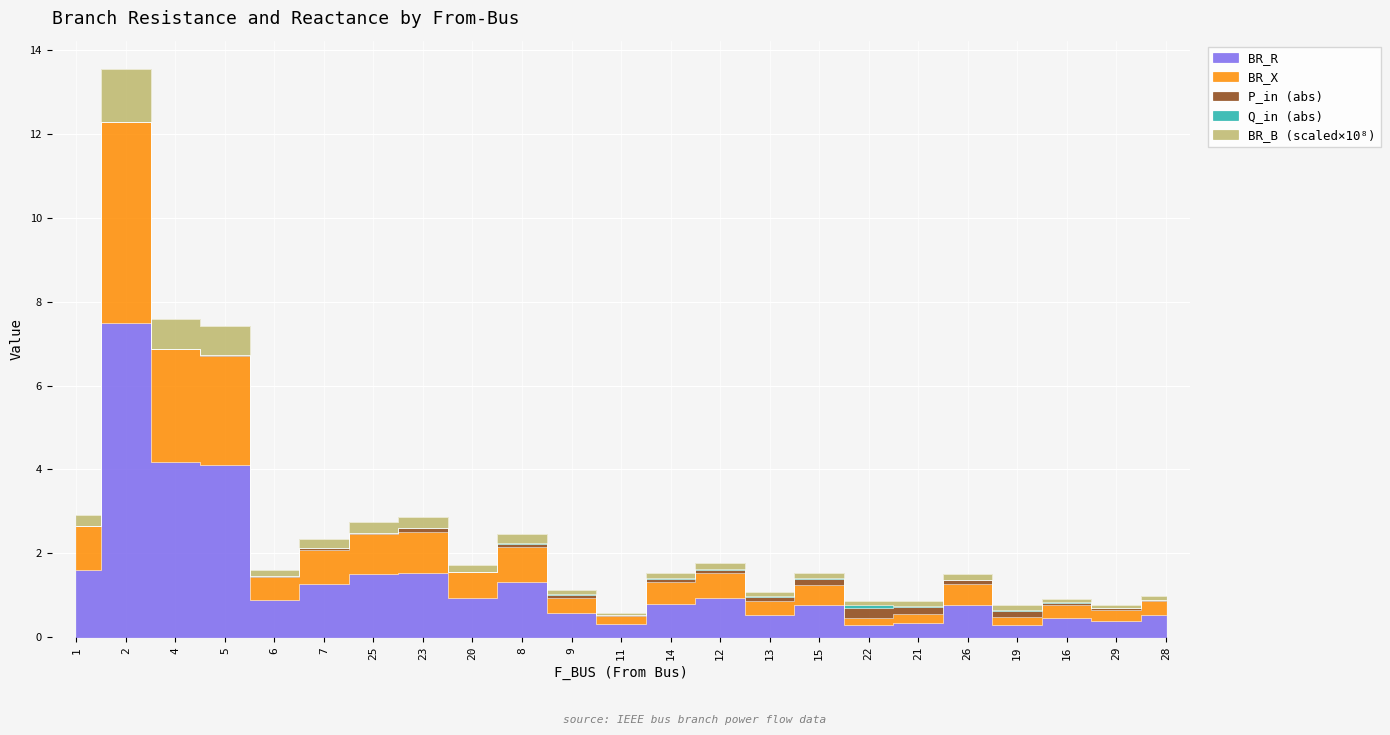

What position from the right is 9?

13